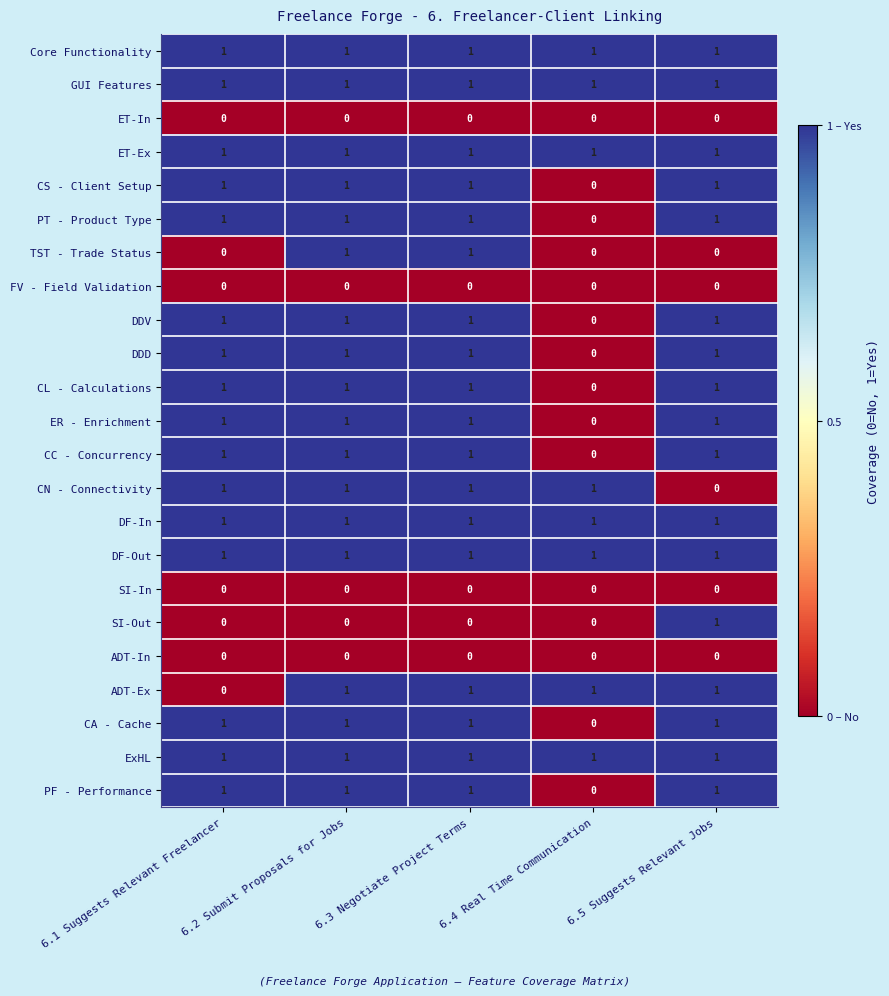

What is the greatest value displayed?

1